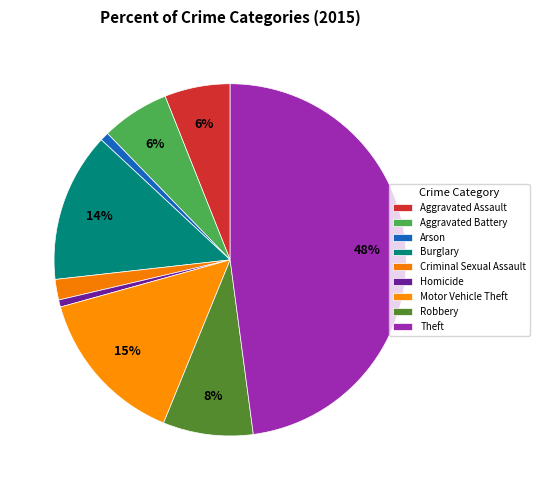

Rank the categories by value from highest to lowest.

Theft, Motor Vehicle Theft, Burglary, Robbery, Aggravated Battery, Aggravated Assault, Criminal Sexual Assault, Arson, Homicide